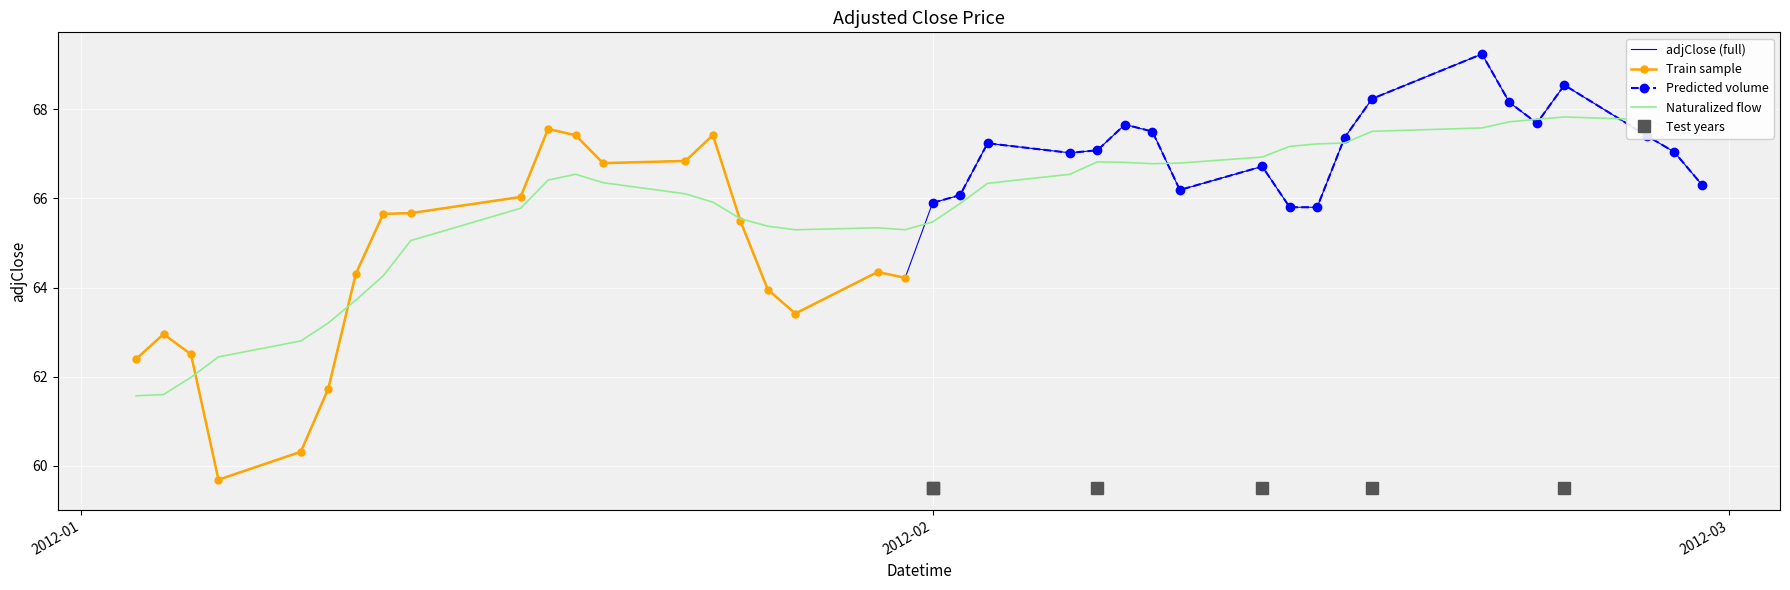

What is the minimum value for Naturalized flow?

61.6